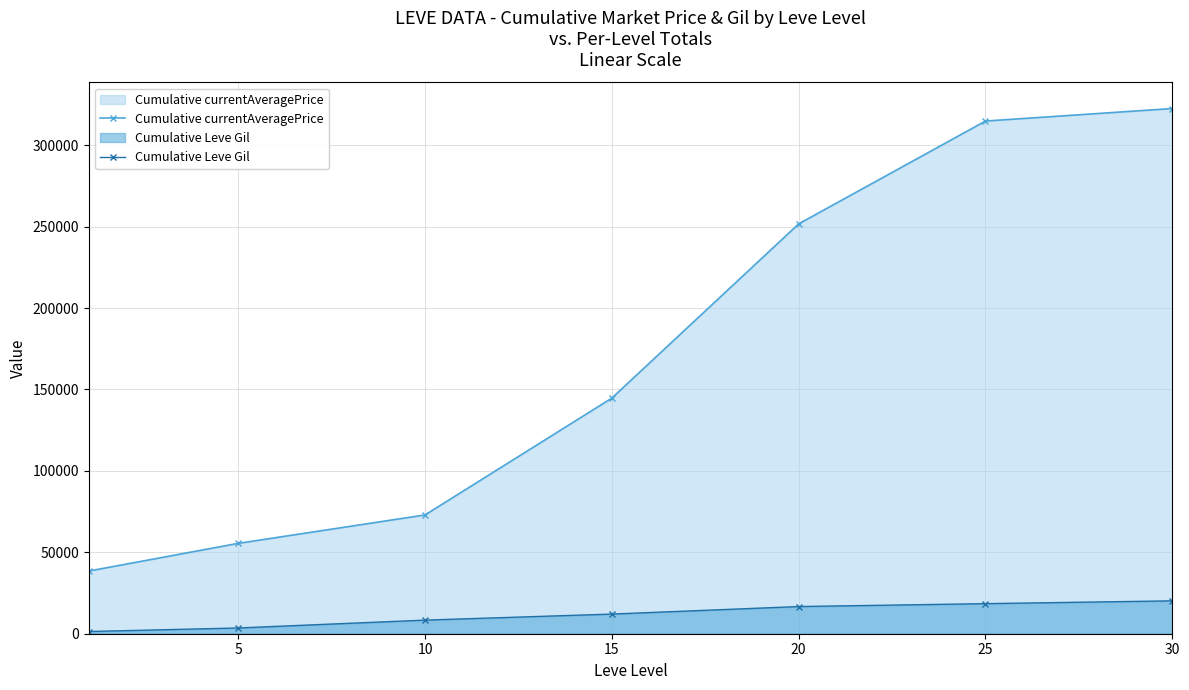

What is the difference between the second highest and minimum values in the Cumulative currentAveragePrice series?

276382.2